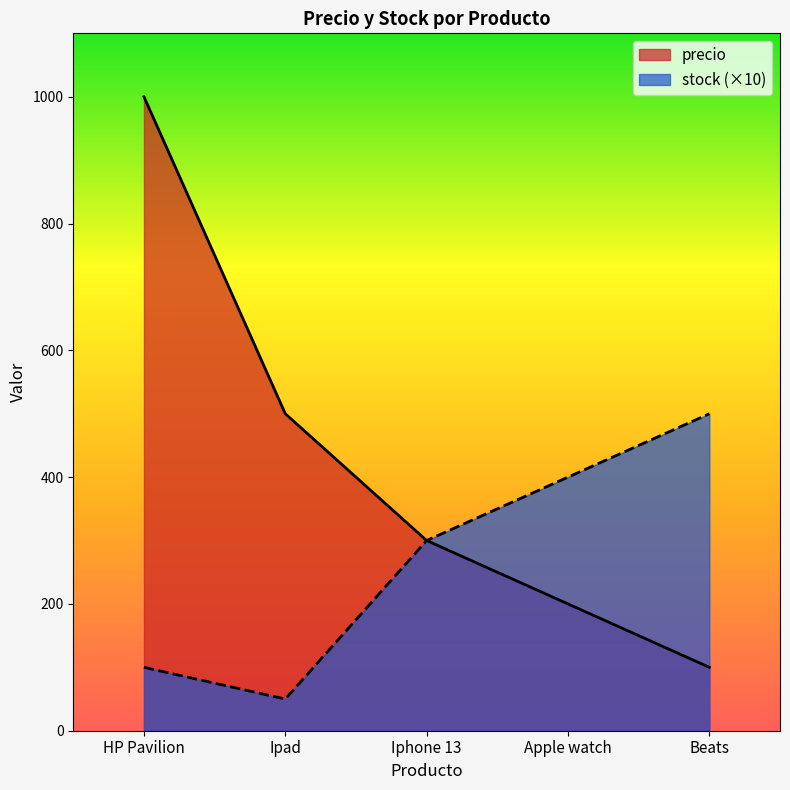

List the series in order of their peak value, lowest first.

stock (×10), precio